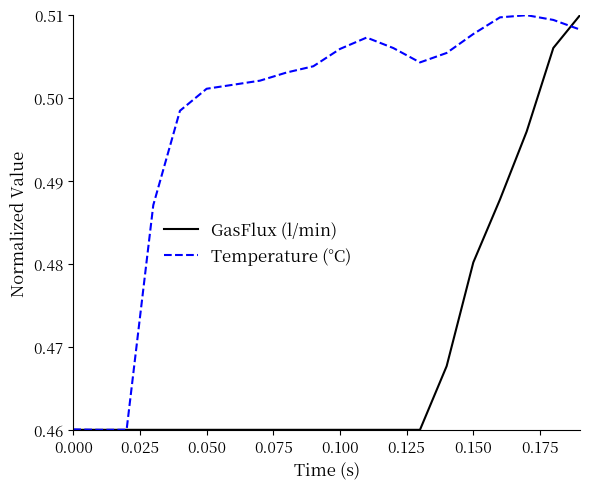

Which series has the largest total across all categories?

Temperature (°C)